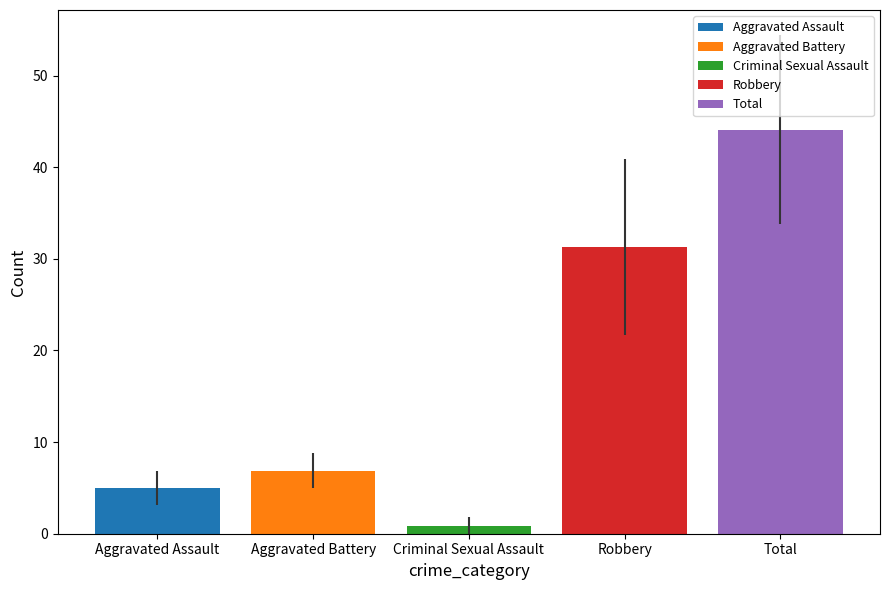

Which series has the widest spread of values?

Aggravated Assault